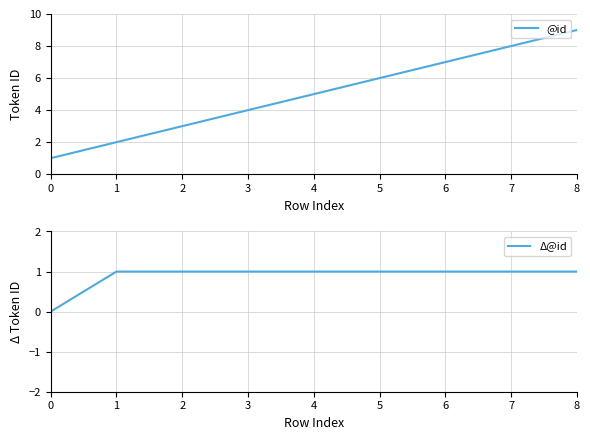

True or false: Δ@id and @id cross at least once.

False